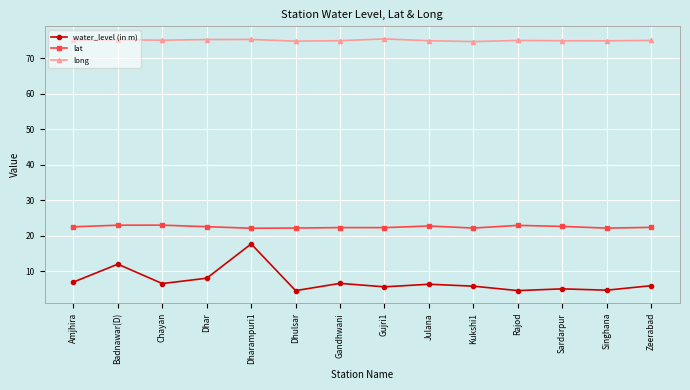

What position from the right is Badnawar(D)?

13